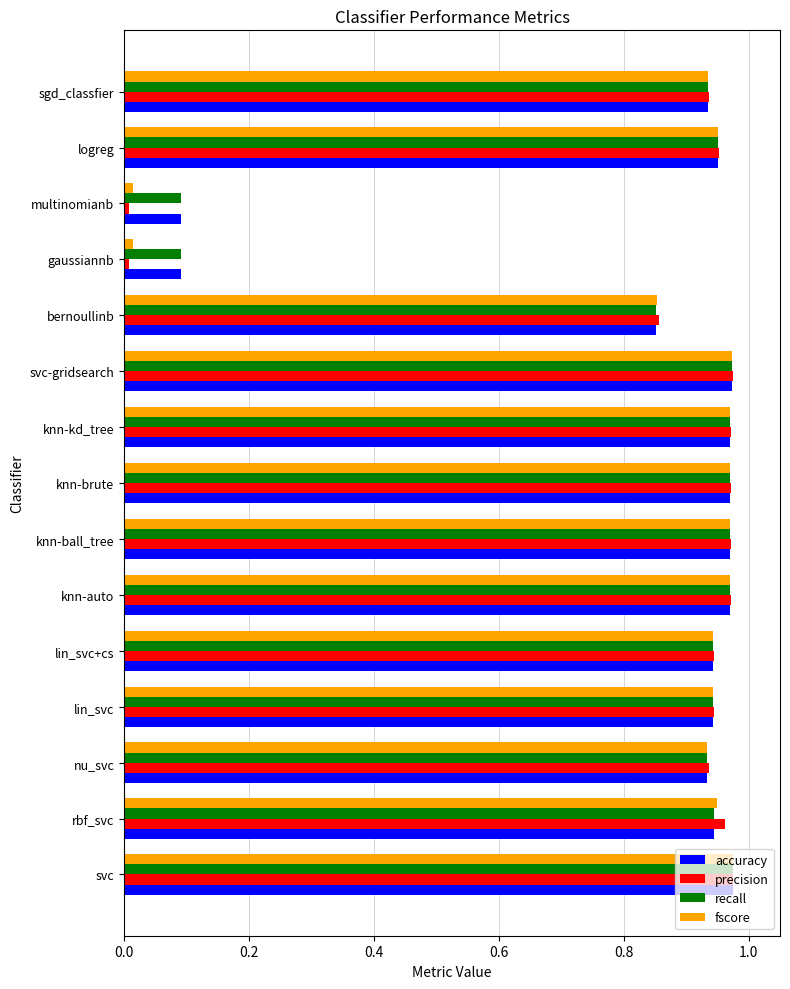

Is the value of recall at rbf_svc greater than the value of fscore at multinomianb?

Yes